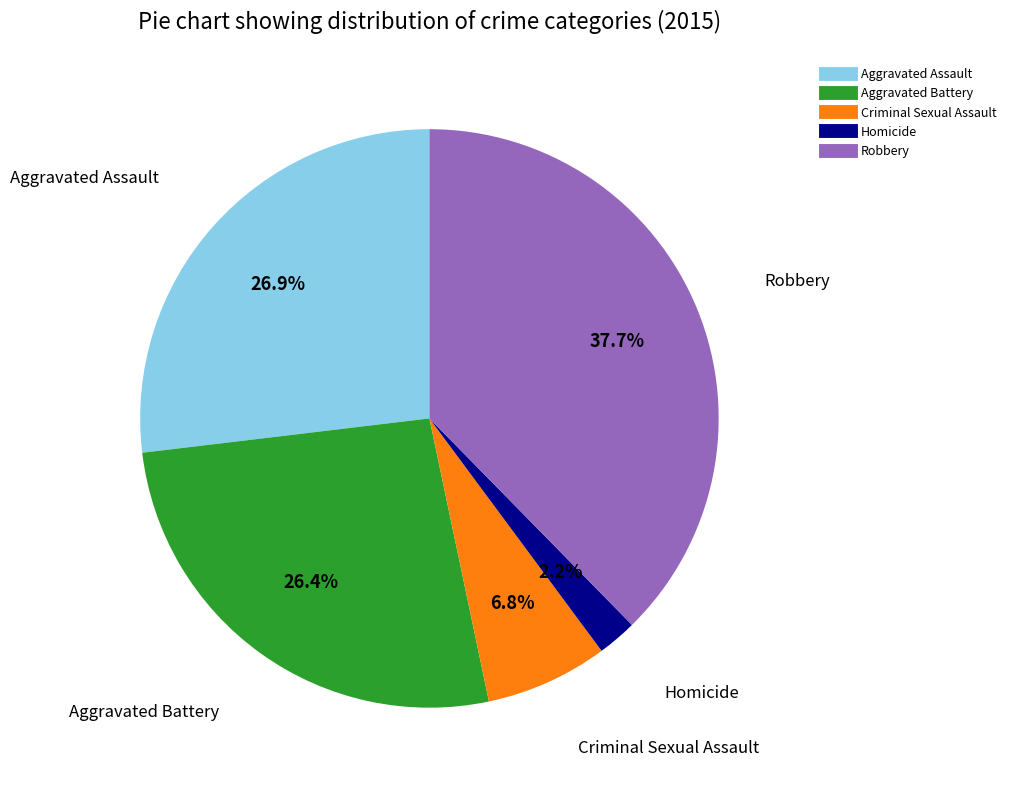

What percentage is the Robbery slice, to the nearest percent?

38%